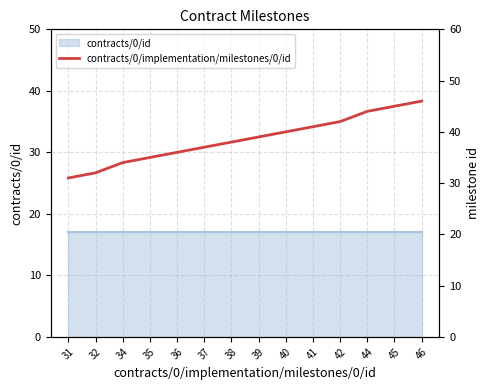

How many lines are shown in the chart?

1